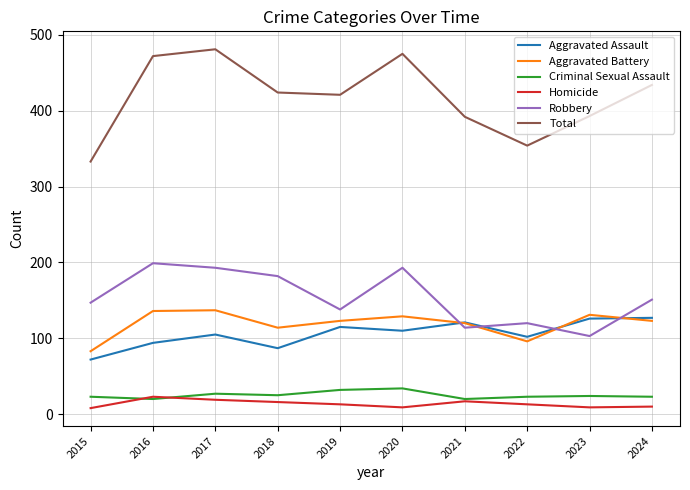

What is the maximum value shown in the chart?

481